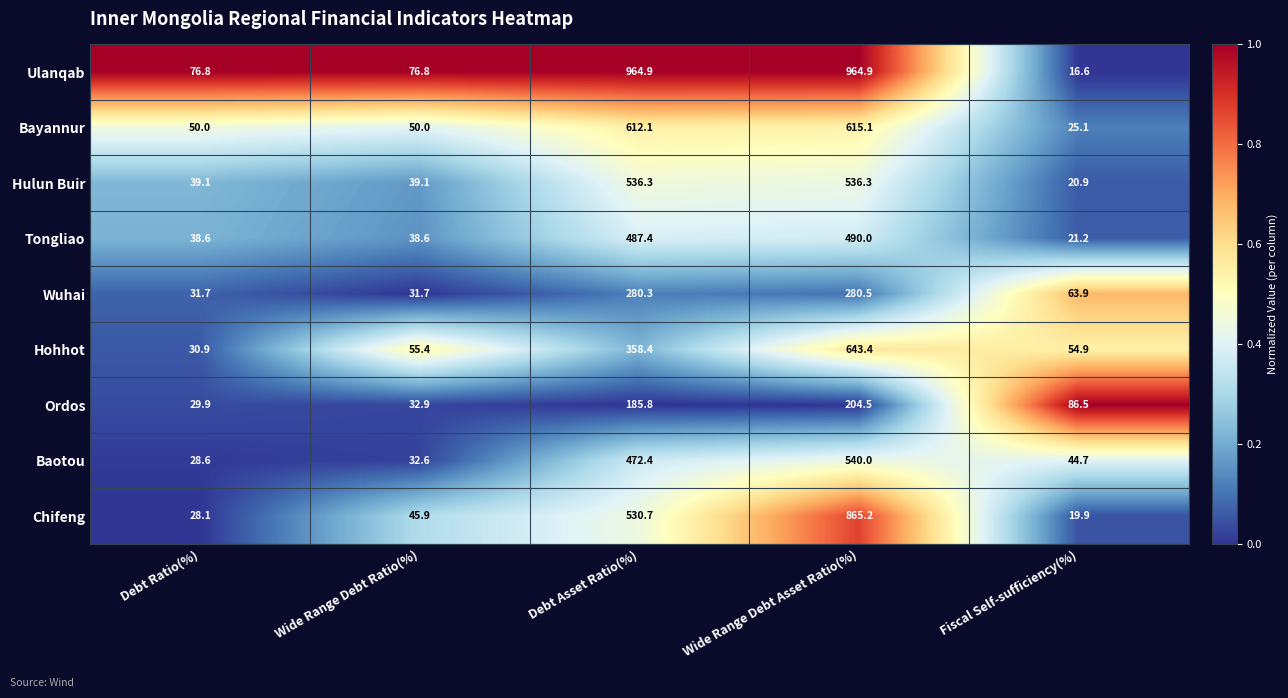

What value does the Bayannur series have at Fiscal Self-sufficiency(%)?

25.1